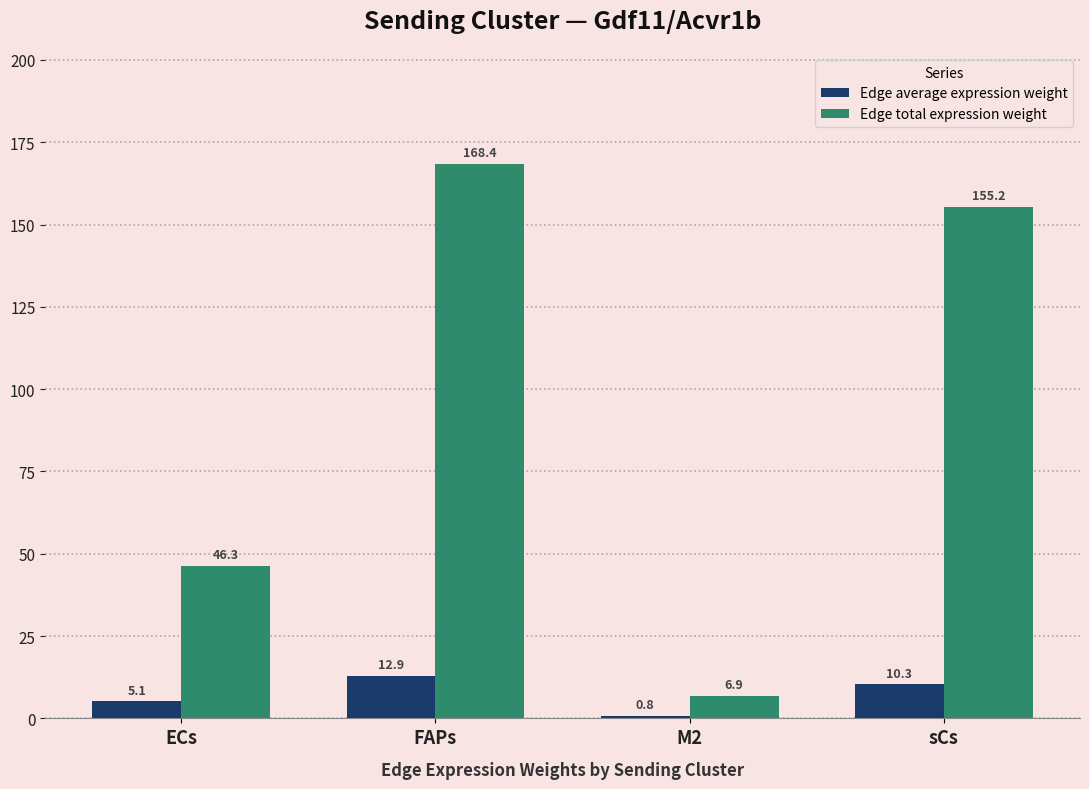

What is the total value across all series at ECs?

51.5